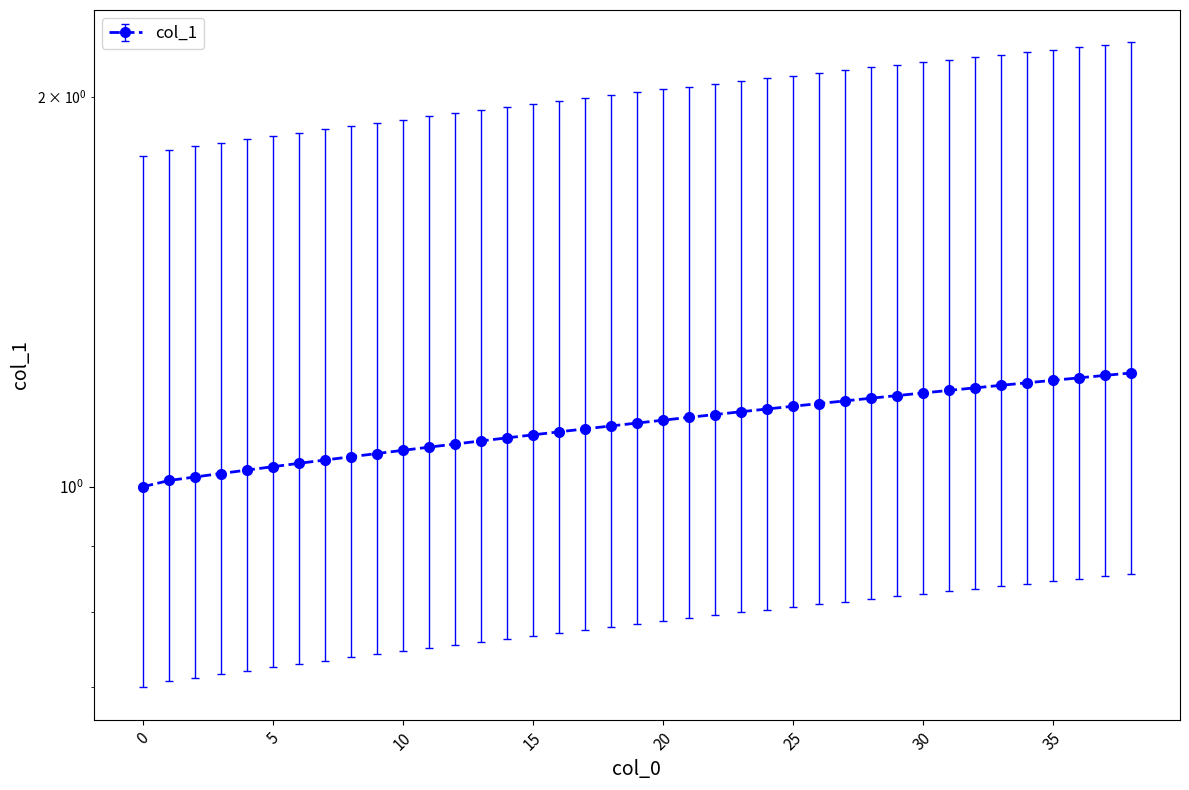

What is the value of the 12th point from the left?

1.1